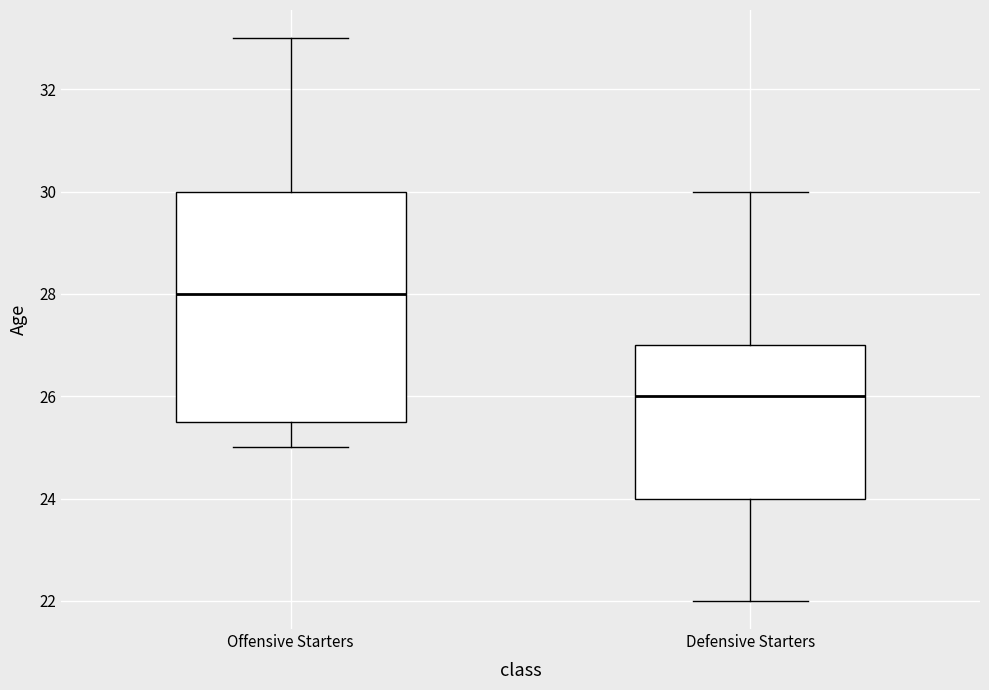

Which box's median line is the lowest?

Defensive Starters